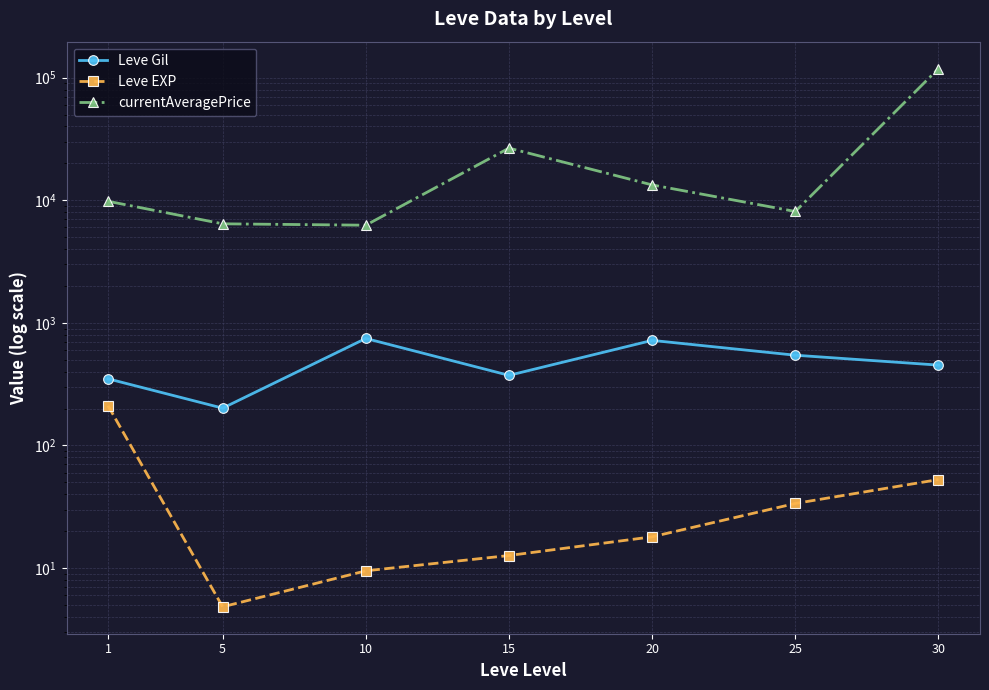

How many data points in Leve EXP are less than 18?

3